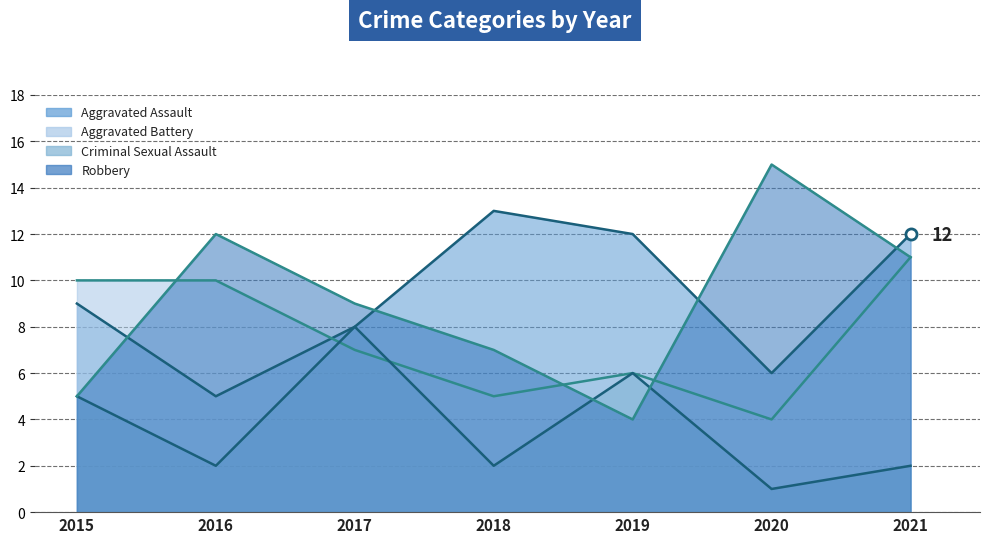

At which category does Robbery reach its first local valley?

2019